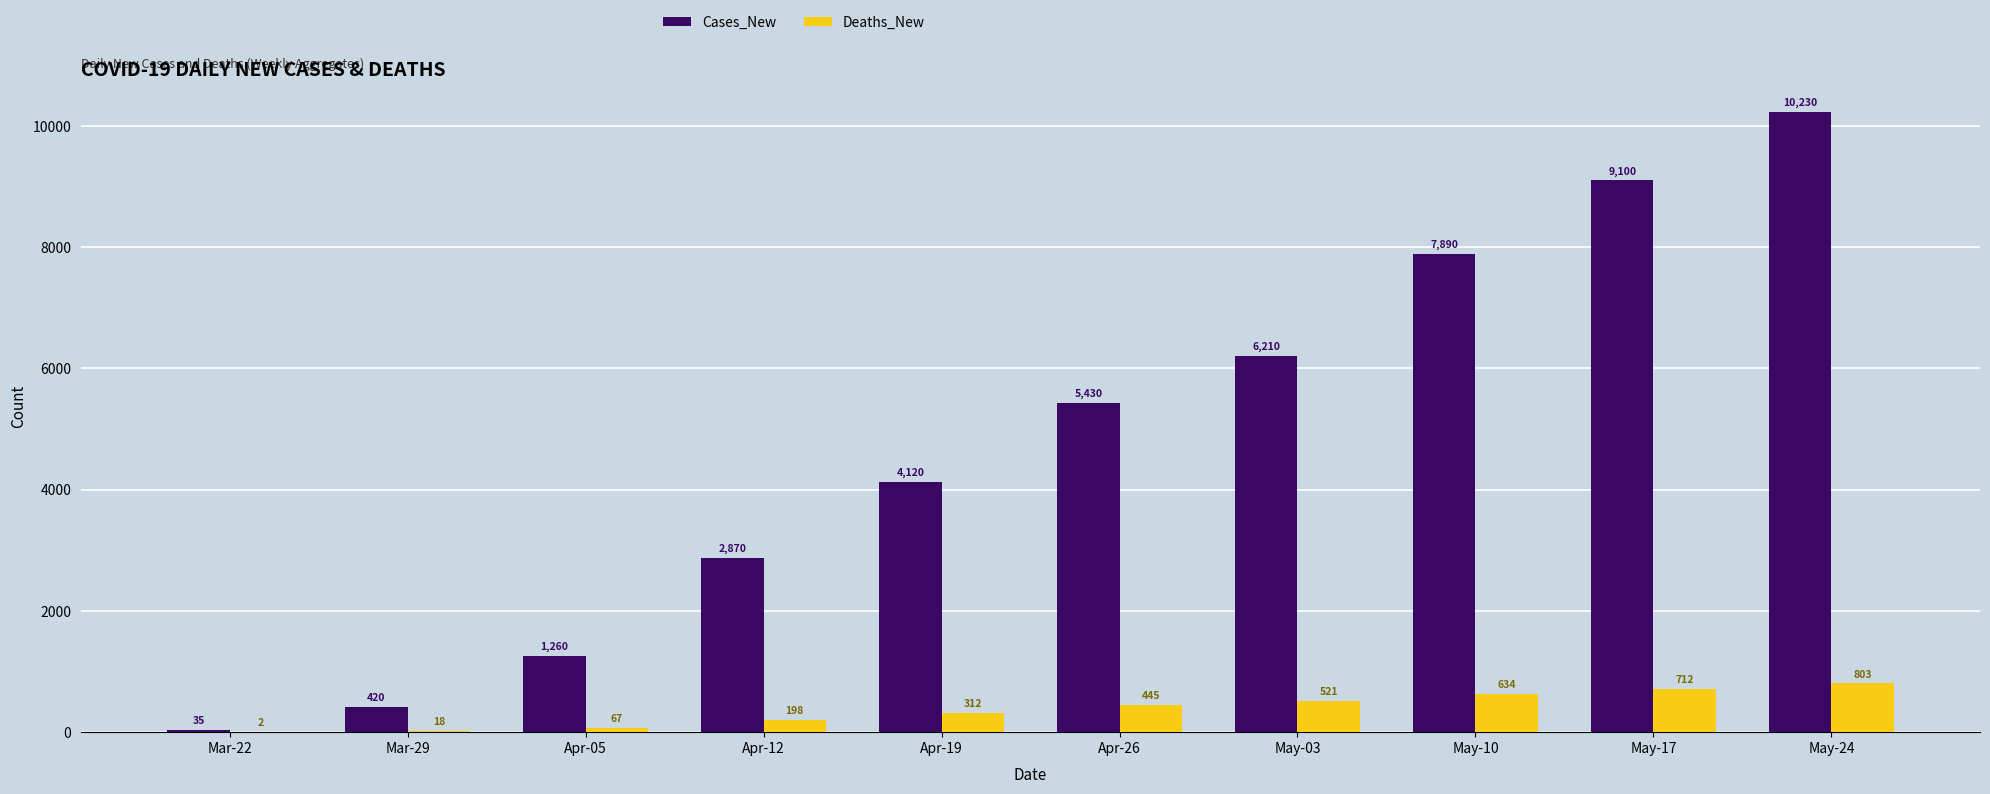

Which label corresponds to the largest value in the chart?

May-24